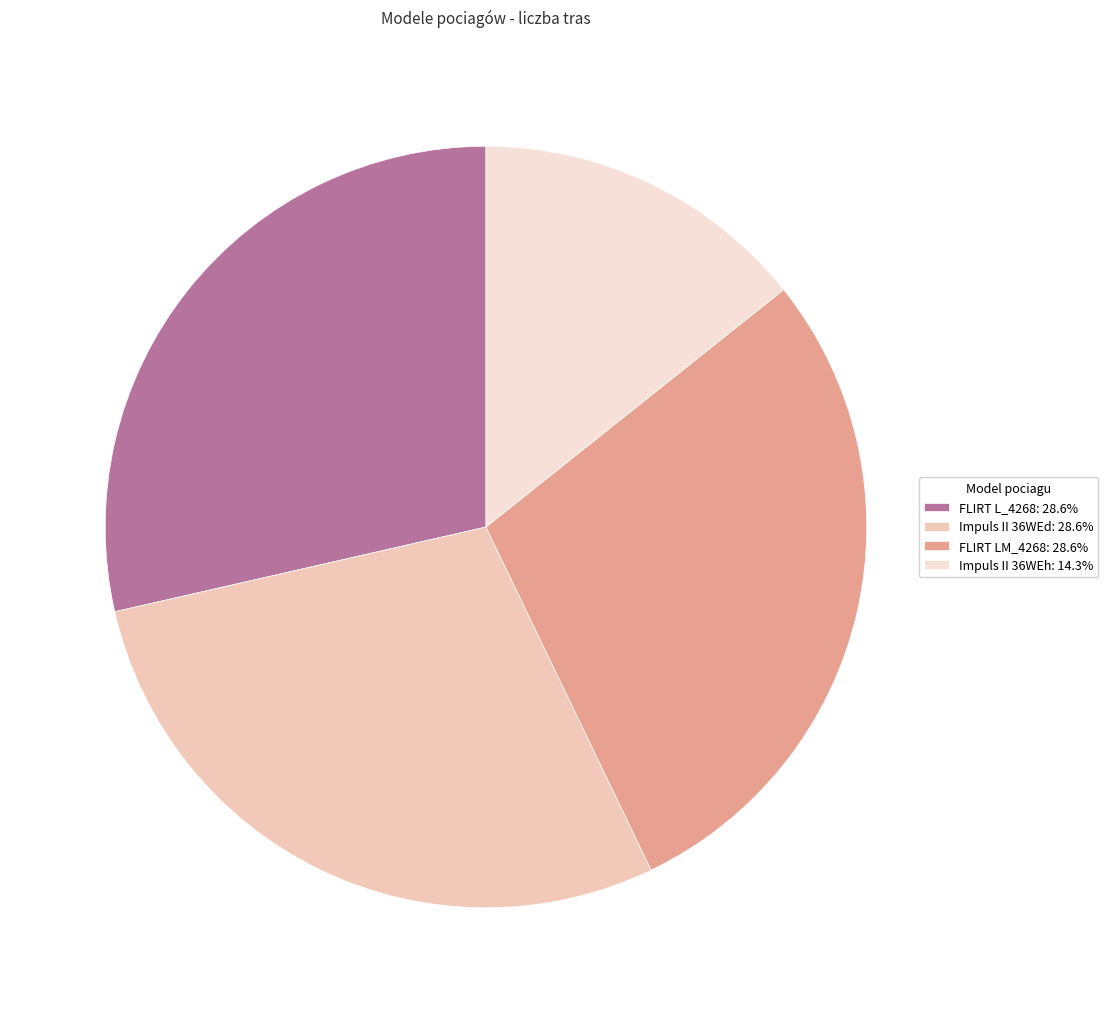

The FLIRT LM_4268 slice represents 29% of the pie. True or false?

True